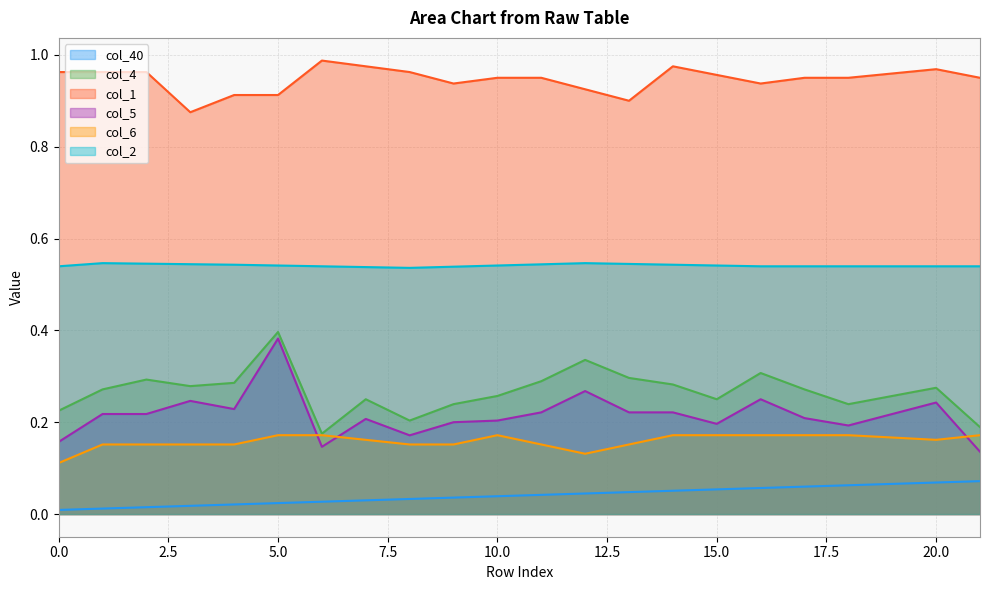

What is the value of the col_4 point at the 12th from the left?

0.3